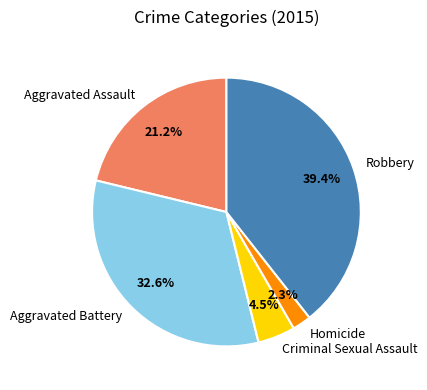

To the nearest percent, what is the combined percentage of Aggravated Battery and Robbery?

72%